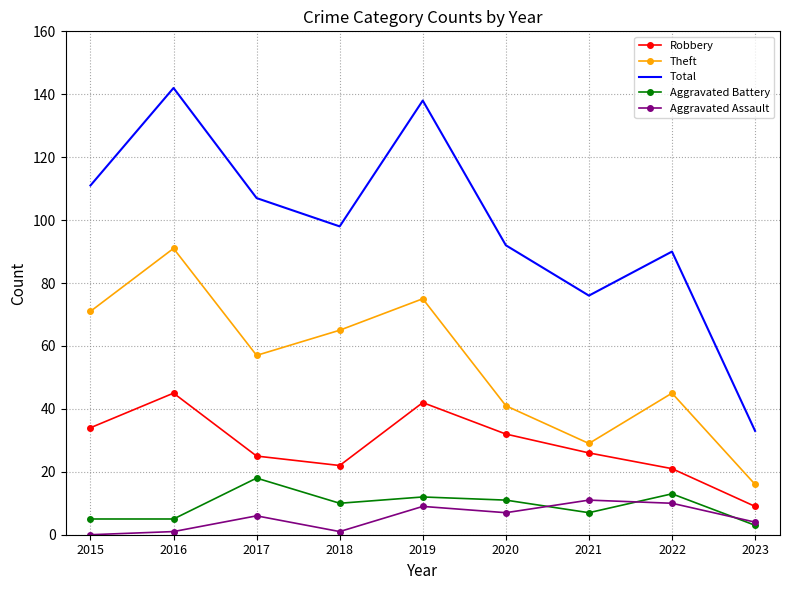

Reading left to right, list all the values displayed in this chart.

Robbery: 34	45	25	22	42	32	26	21	9
Theft: 71	91	57	65	75	41	29	45	16
Total: 111	142	107	98	138	92	76	90	33
Aggravated Battery: 5	5	18	10	12	11	7	13	3
Aggravated Assault: 0	1	6	1	9	7	11	10	4